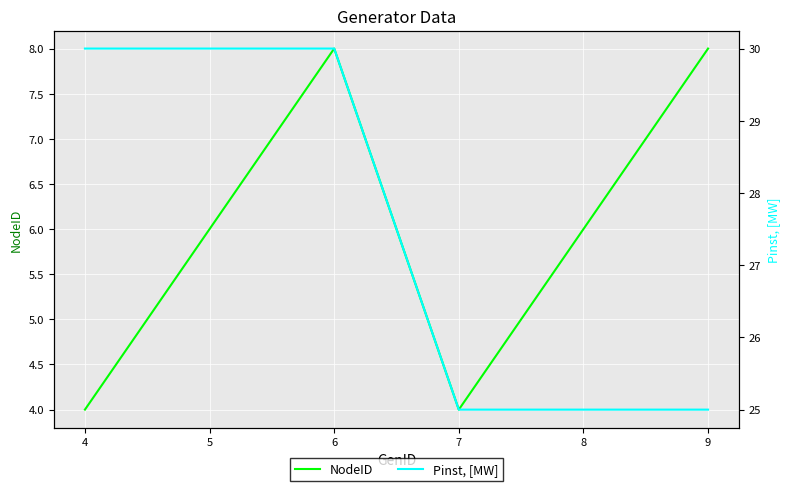

The NodeID series shows 6 at 8. True or false?

True